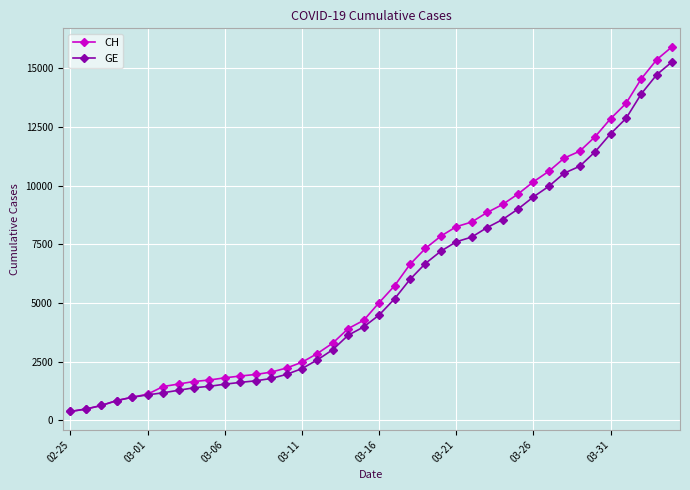

At how many categories does at least one series exceed 6405?

18